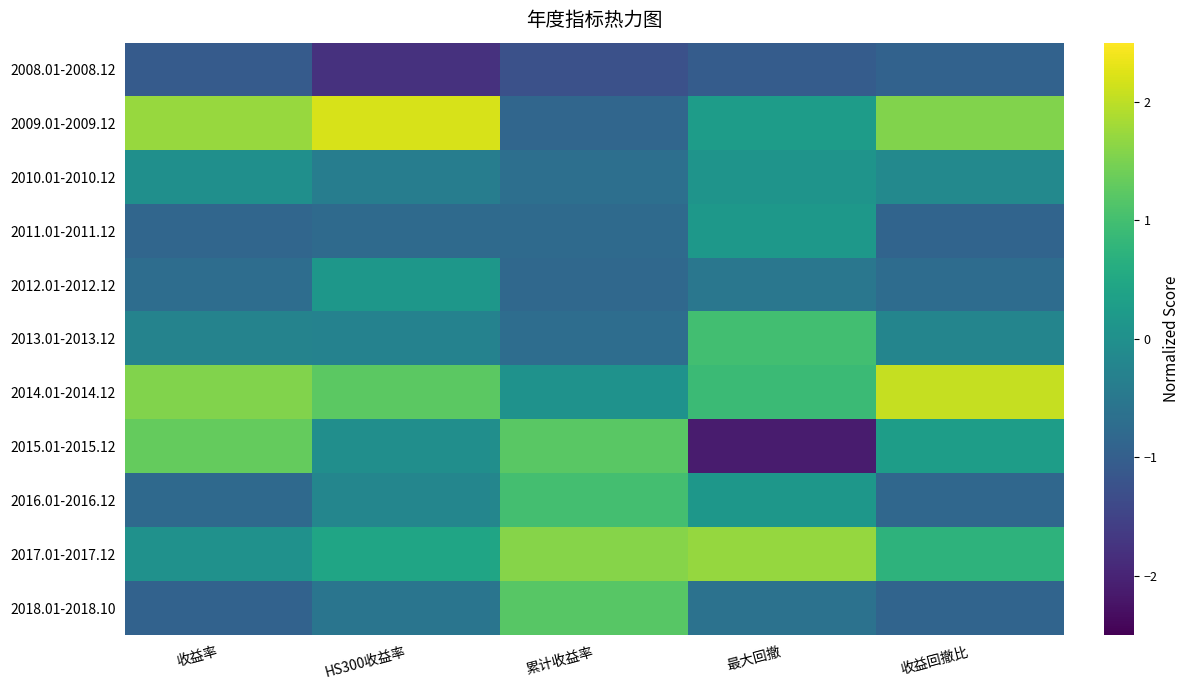

At 最大回撤, list the series in order from smallest to largest.

2015.01-2015.12, 2008.01-2008.12, 2018.01-2018.10, 2012.01-2012.12, 2010.01-2010.12, 2016.01-2016.12, 2011.01-2011.12, 2009.01-2009.12, 2014.01-2014.12, 2013.01-2013.12, 2017.01-2017.12